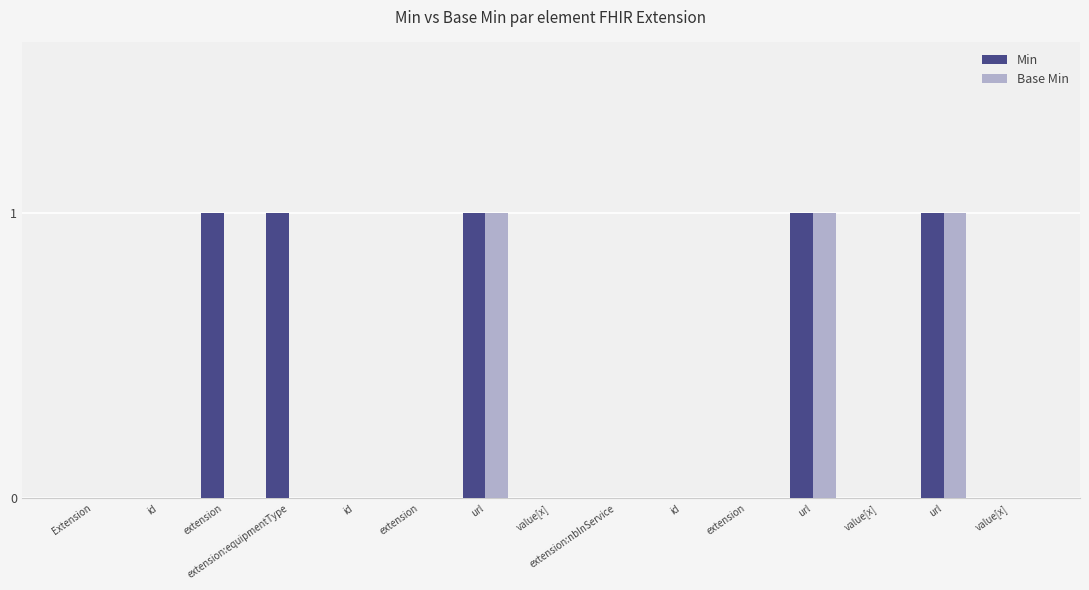

Reading left to right, list all the values displayed in this chart.

Min: 0	0	1	1	0	0	1	0	0	0	0	1	0	1	0
Base Min: 0	0	0	0	0	0	1	0	0	0	0	1	0	1	0